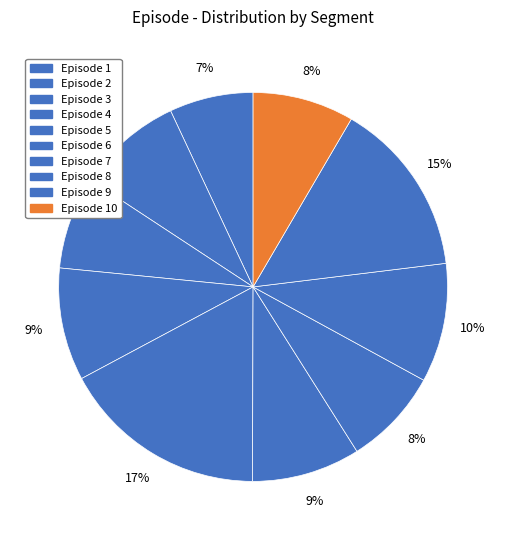

How many segments does this pie chart have?

10